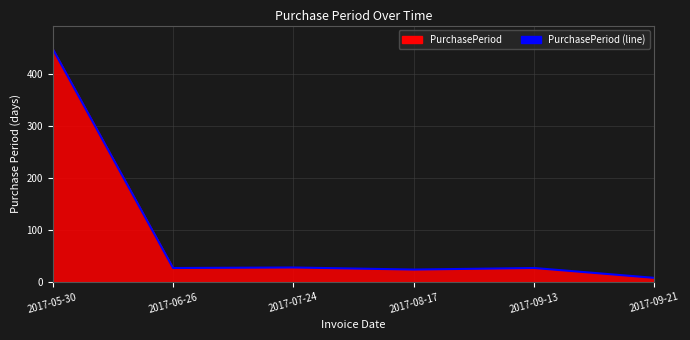

Between 2017-05-30 and 2017-06-26, which is larger?

2017-05-30